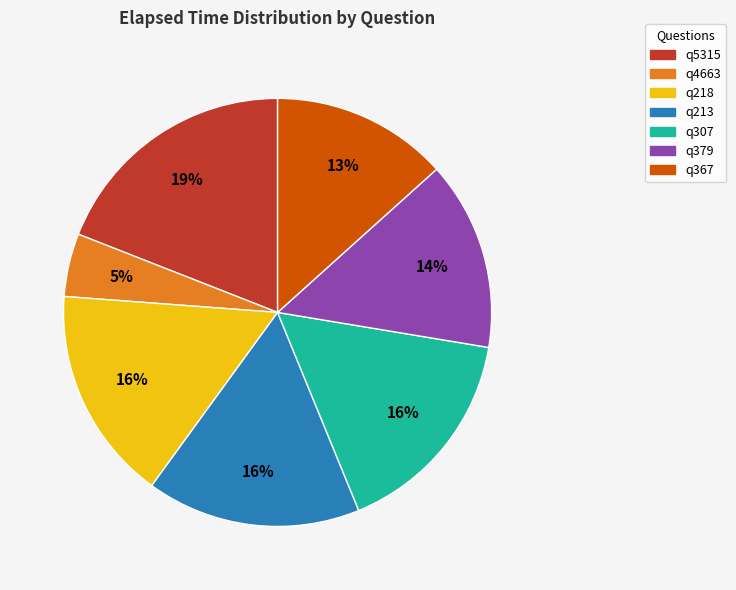

Which slice is the smallest?

q4663